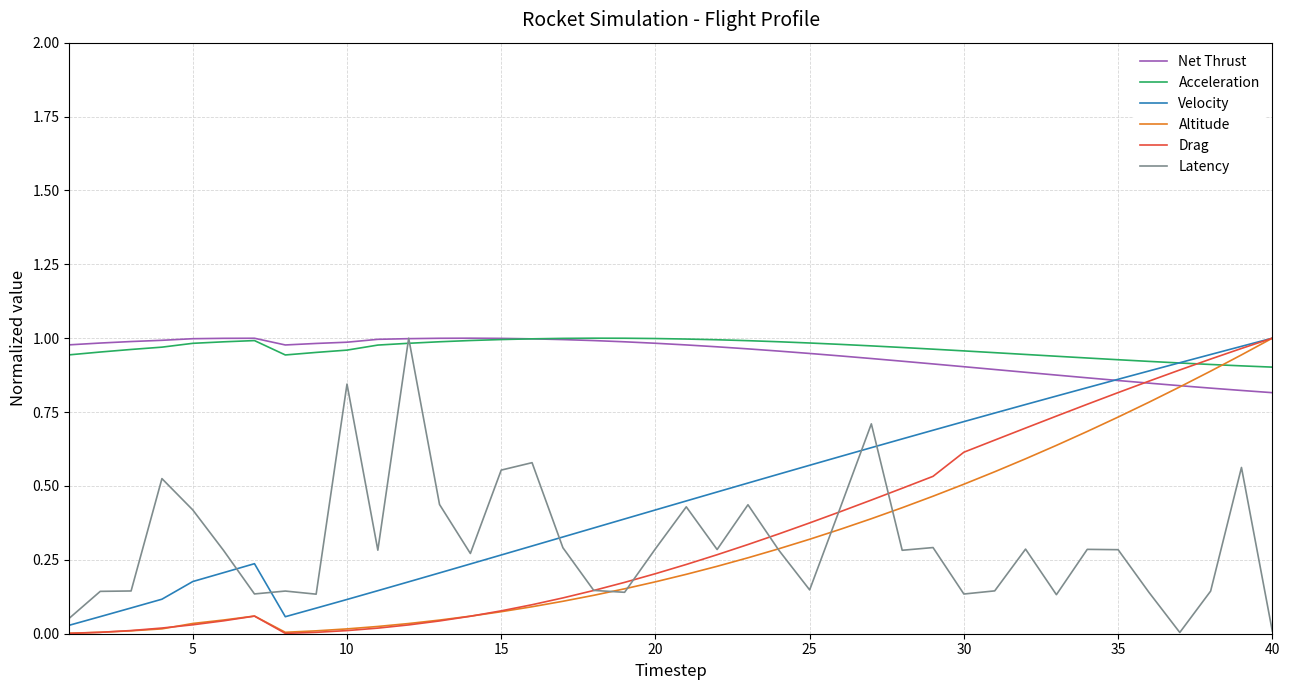

How many times do Acceleration and Altitude cross each other?

1